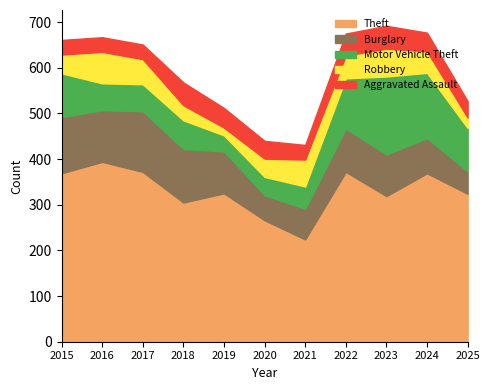

List the series in order of their peak value, lowest first.

Aggravated Assault, Robbery, Burglary, Motor Vehicle Theft, Theft